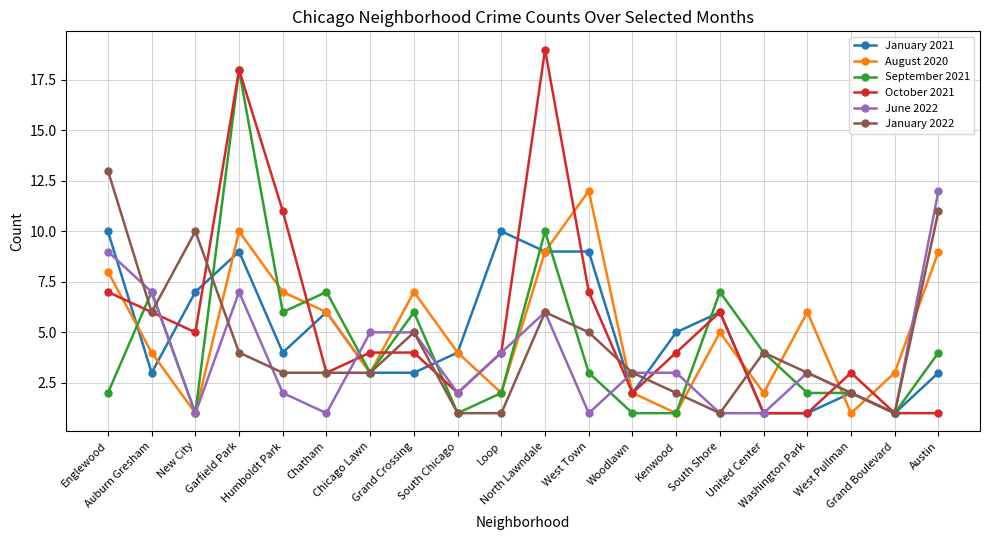

Which series has the widest spread of values?

October 2021